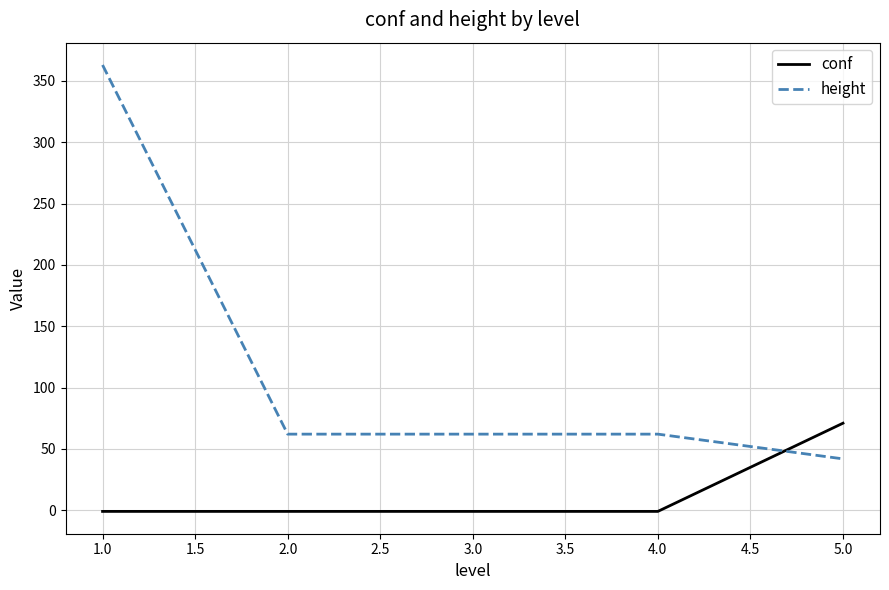

The value of height at 2.0 is 62.0. True or false?

True